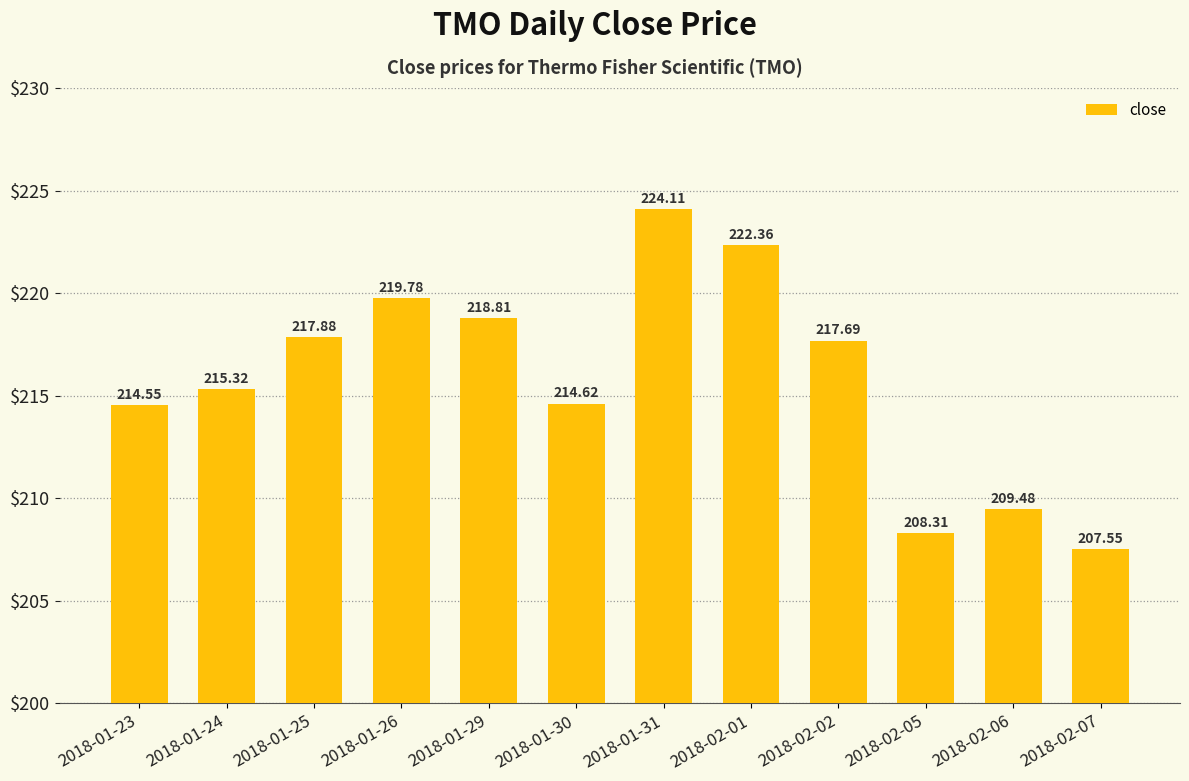

At which label does the data first exceed 217?

2018-01-25